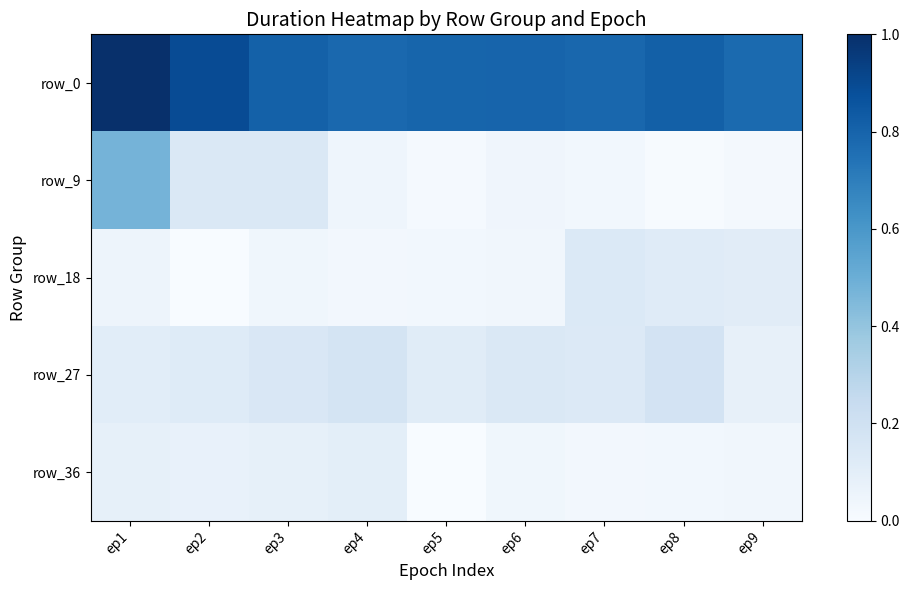

How many data points does each series have?

9